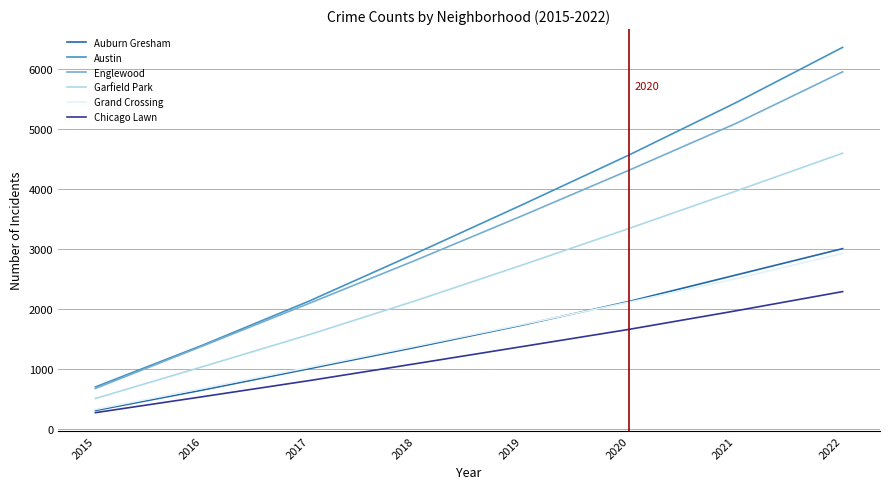

Is it true that Garfield Park equals 1565 at 2017?

True